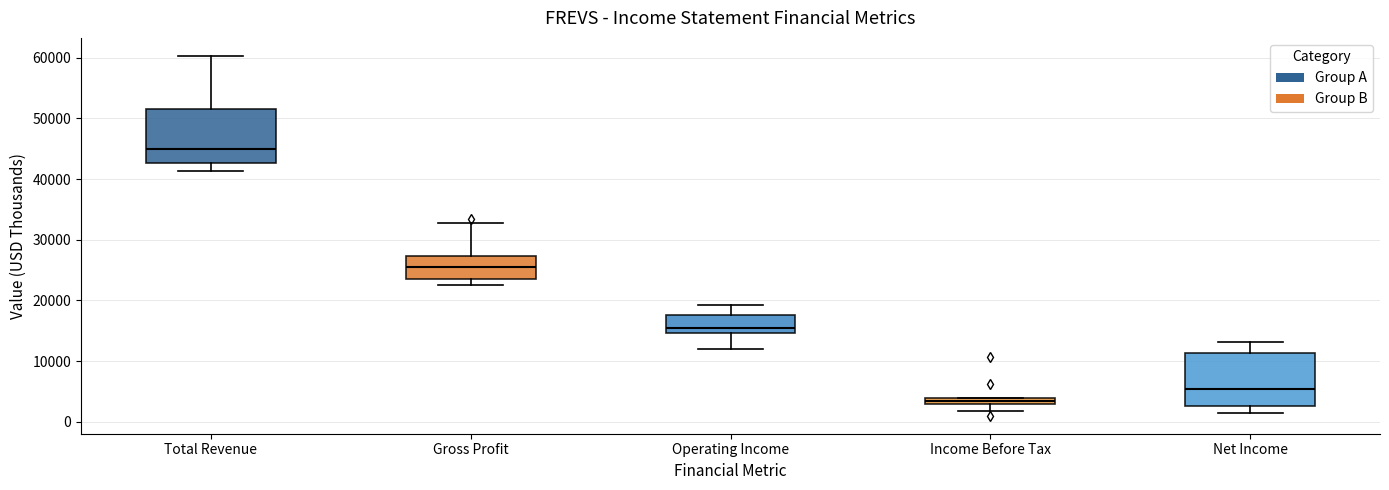

Where is the lower edge of the box for Gross Profit on the y-axis? The values are not printed on the chart, so give them approximately, as read against the axis.

24000